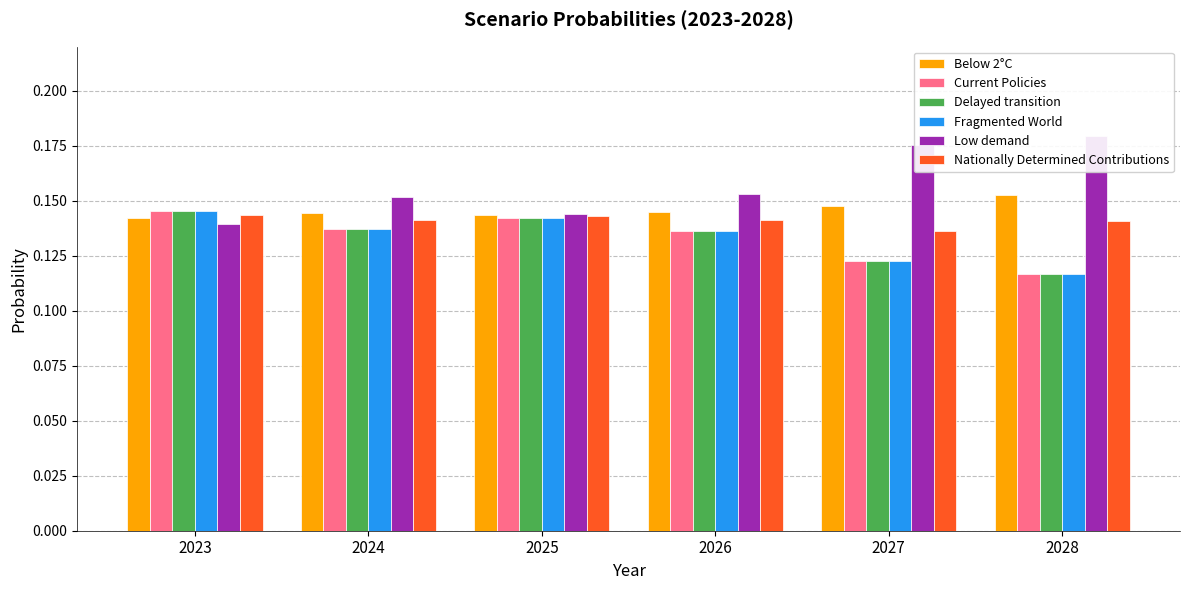

How many bars are there in total?

36